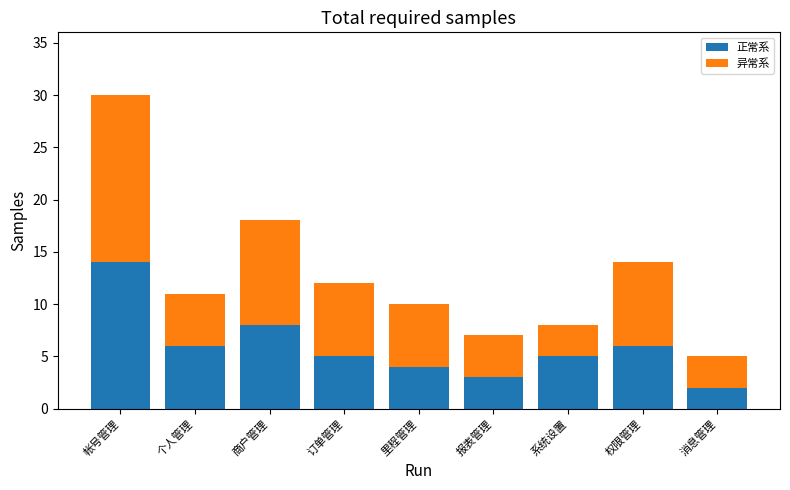

Reading left to right, list the values for the 正常系 series.

14	6	8	5	4	3	5	6	2